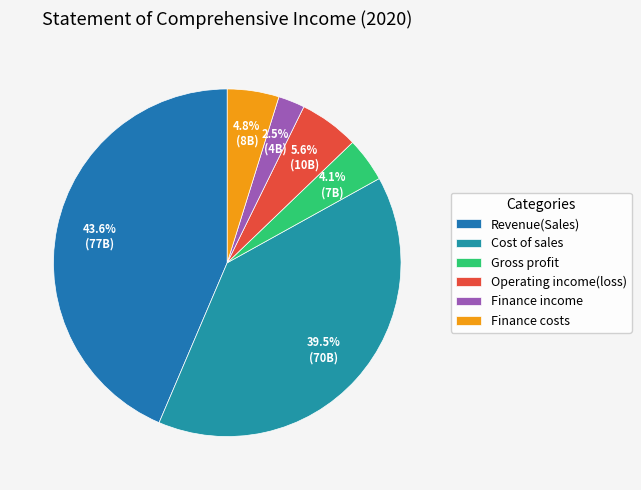

To the nearest percent, what portion does Gross profit represent?

4%